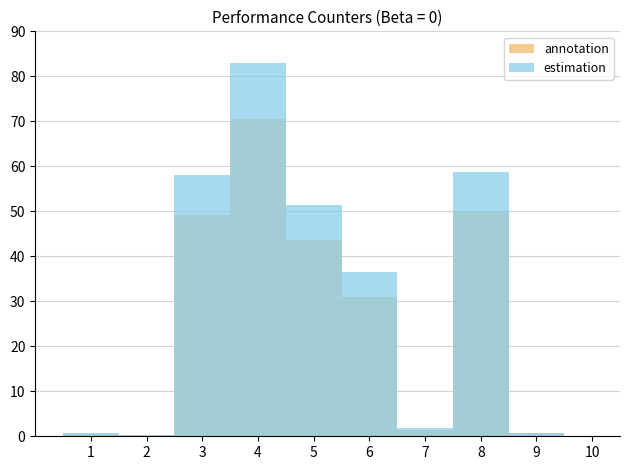

How many bars are there in each group?

2